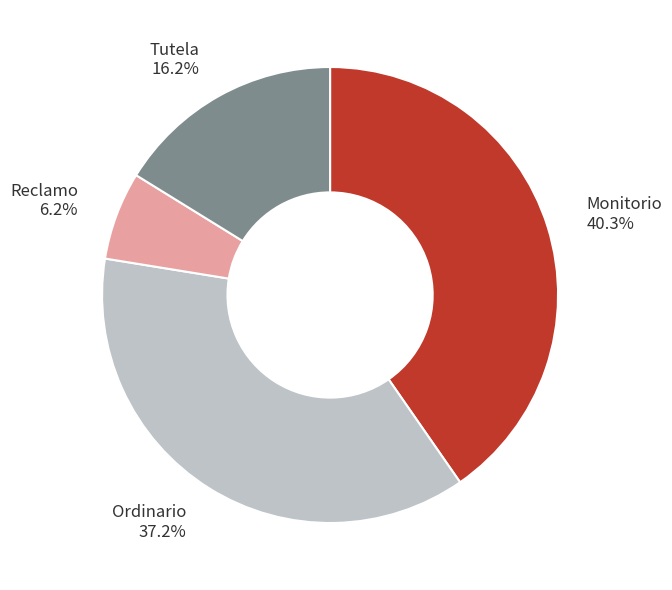

Is there any slice that represents more than half of the pie?

No